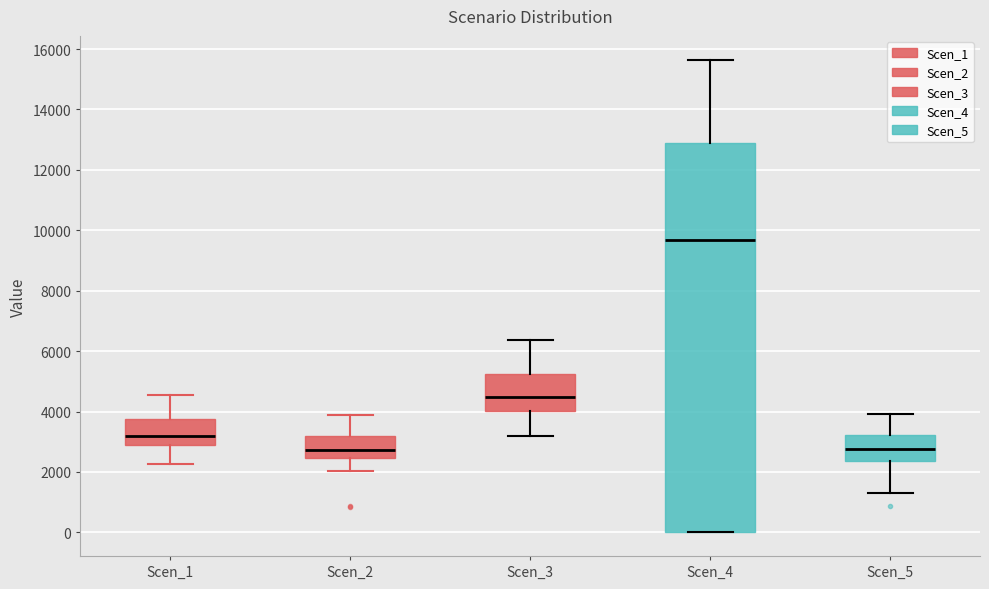

Reading left to right, read every box against the y-axis: the position of its median line, the range the box covers, and the ends of its whiskers. The values are not printed on the chart, so give them approximately, as read against the axis.

Scen_1: median 3200, box 2800 to 3800, whiskers 2200 to 4600
Scen_2: median 2800, box 2400 to 3200, whiskers 2000 to 3800
Scen_3: median 4400, box 4000 to 5200, whiskers 3200 to 6400
Scen_4: median 9600, box 0 to 12800, whiskers 0 to 15600
Scen_5: median 2800, box 2400 to 3200, whiskers 1400 to 4000